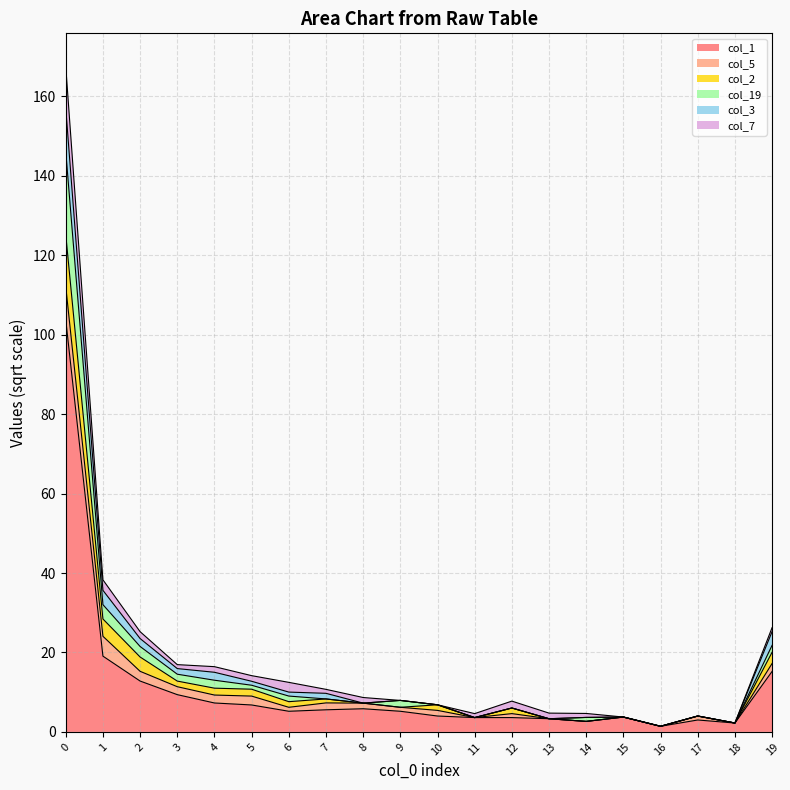

The col_5 series shows 7.1 at 5. True or false?

False